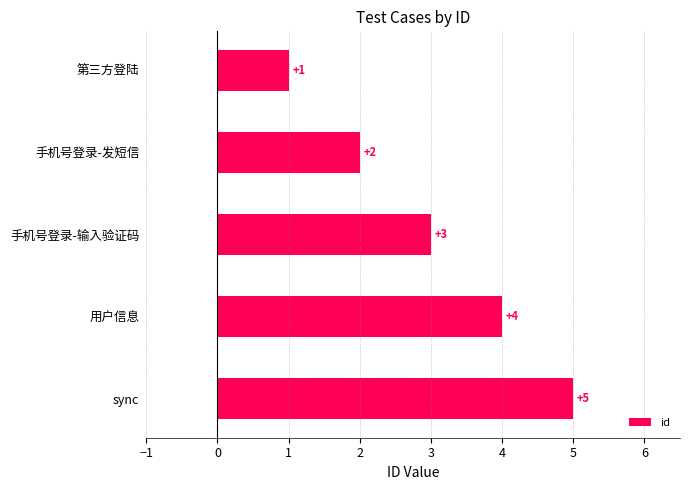

How many data points are less than 3?

2